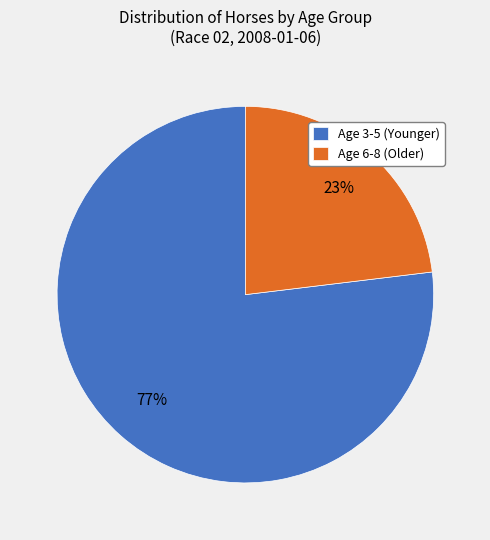

Between Age 3-5 (Younger) and Age 6-8 (Older), which is larger?

Age 3-5 (Younger)